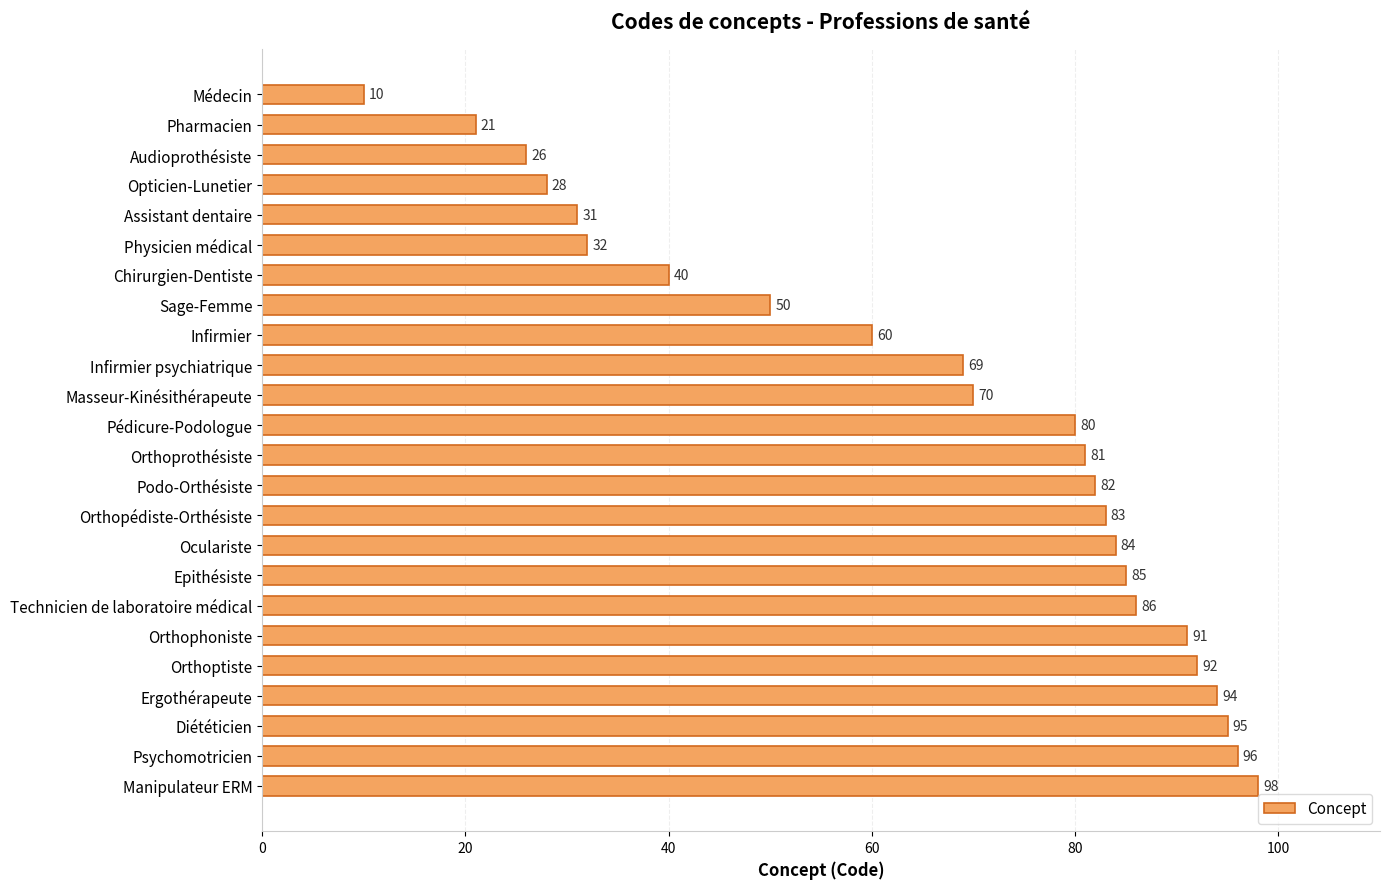

How many bars are there in total?

24